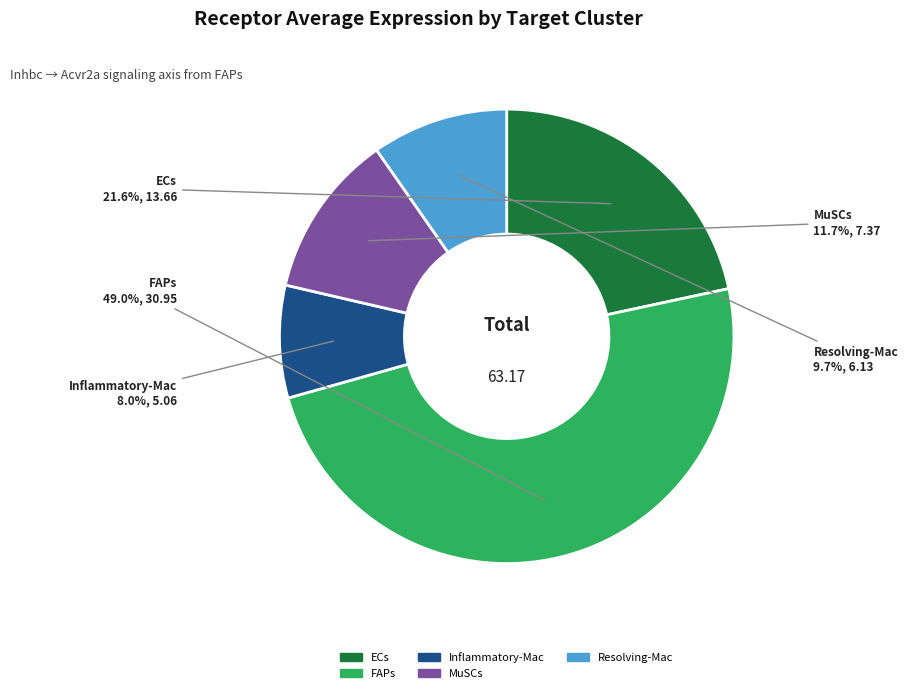

What is the total percentage of FAPs and ECs?

70.6%